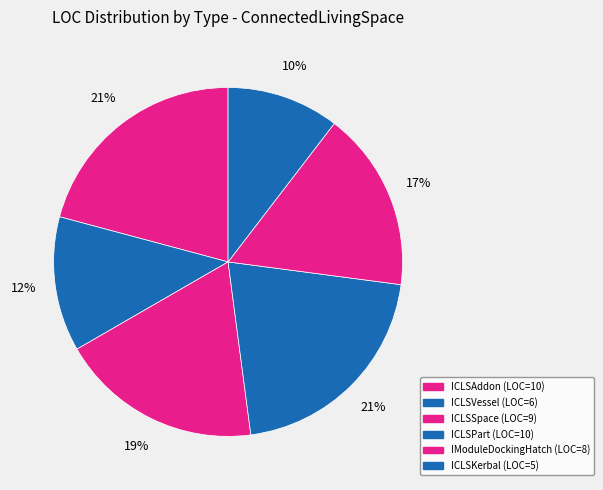

To the nearest percent, what is the difference between the ICLSAddon and ICLSKerbal slice percentages?

10%